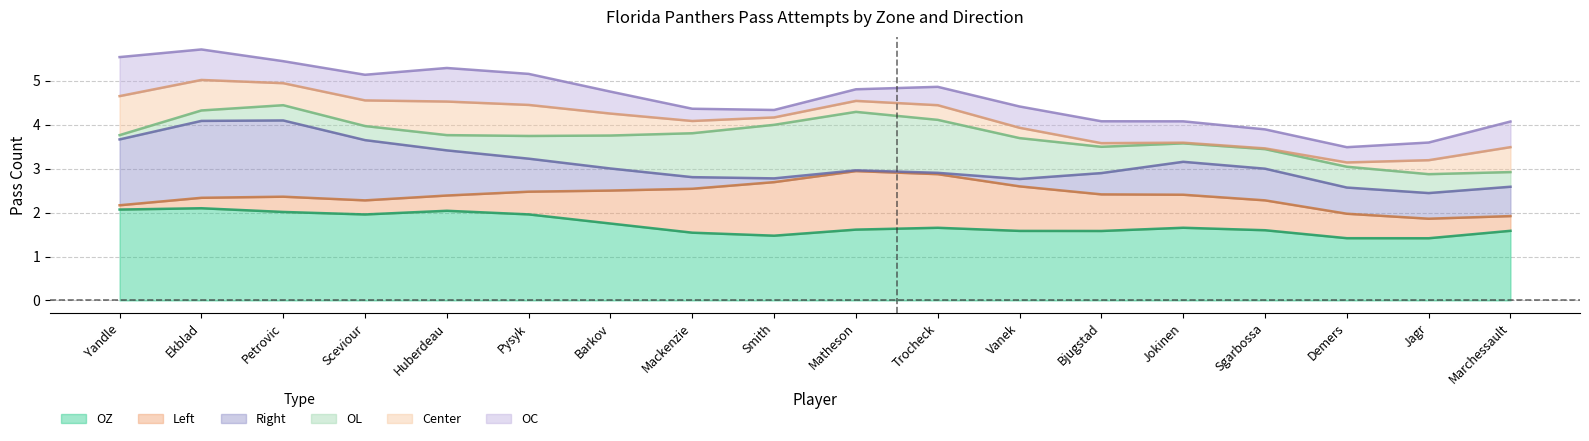

What is the total value across all series at Mackenzie?

4.4